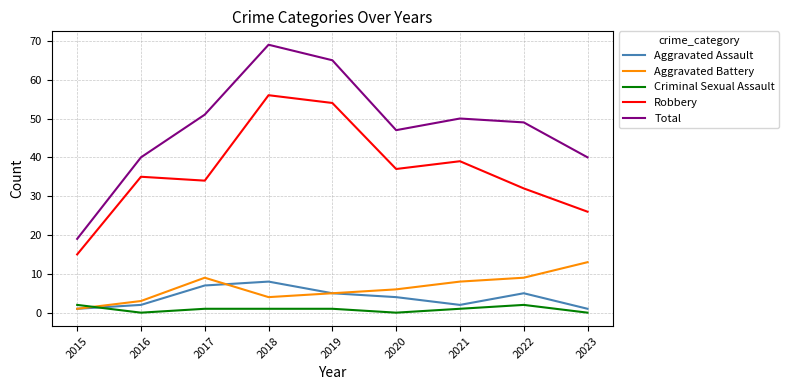

True or false: Aggravated Battery has a value of 4 at 2018.

True